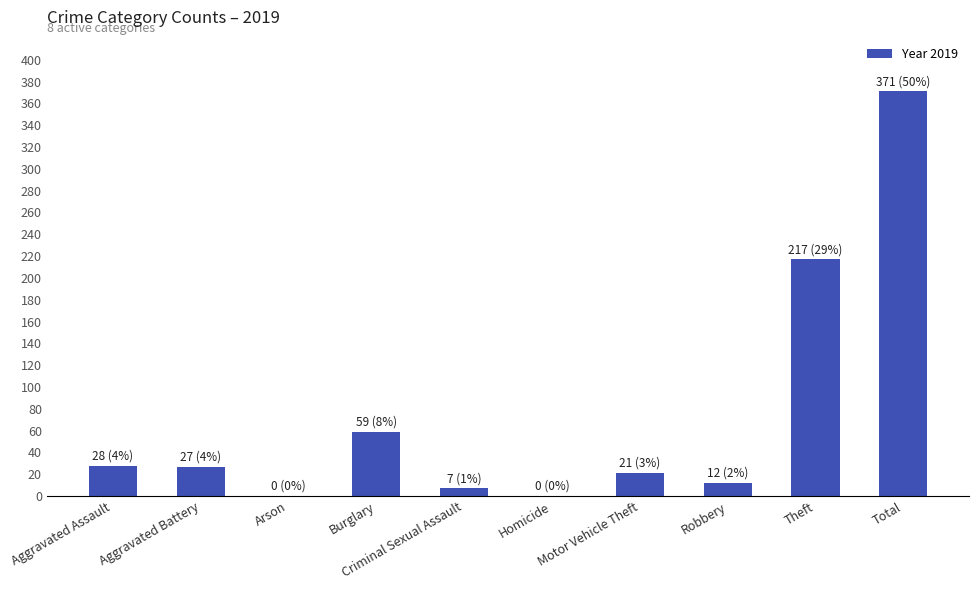

How many categories are shown in the chart?

10